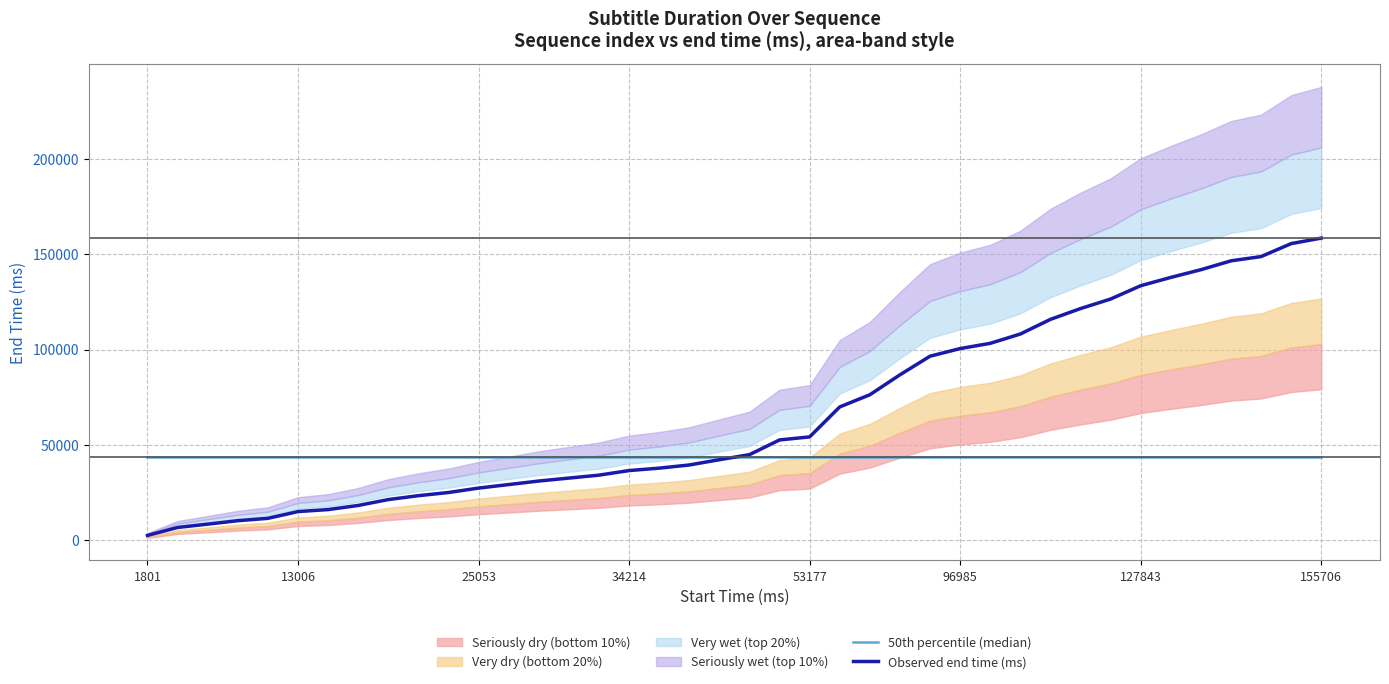

What is the sum of the 50th percentile (median) values at 32 and 25?

87212